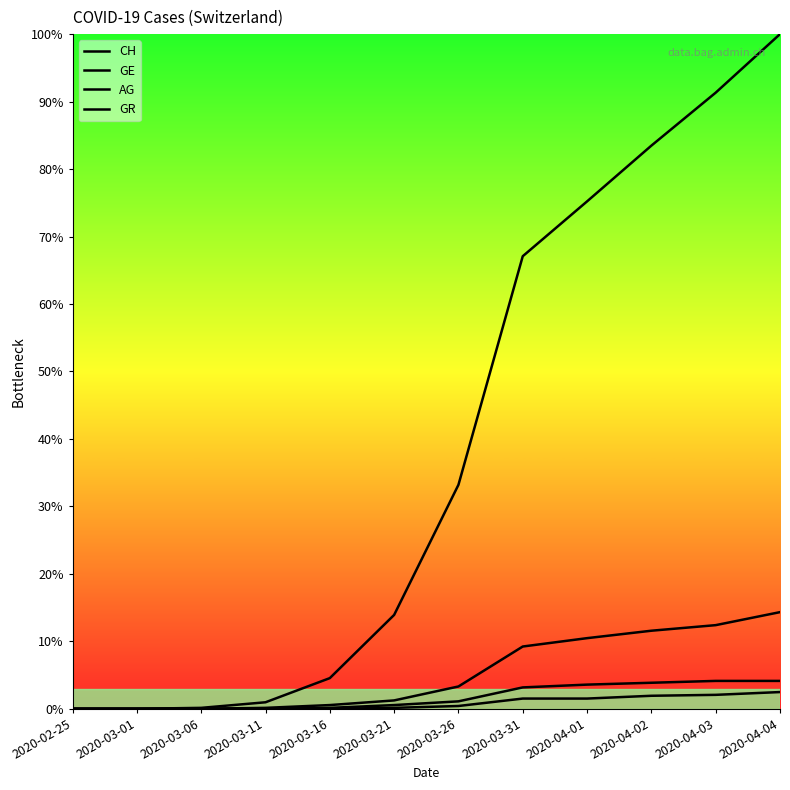

True or false: GR and GE intersect in this chart.

False